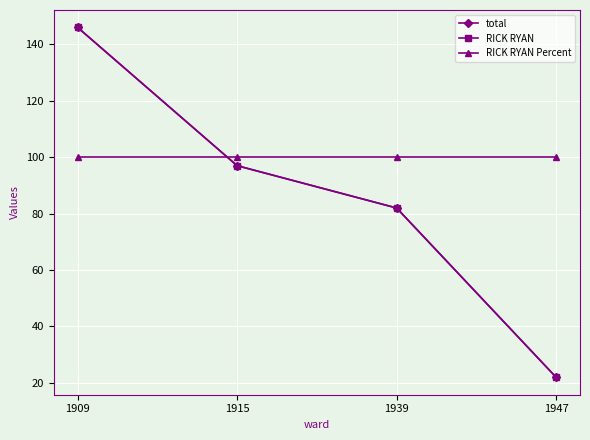

At which label is RICK RYAN Percent closest to 100?

1909